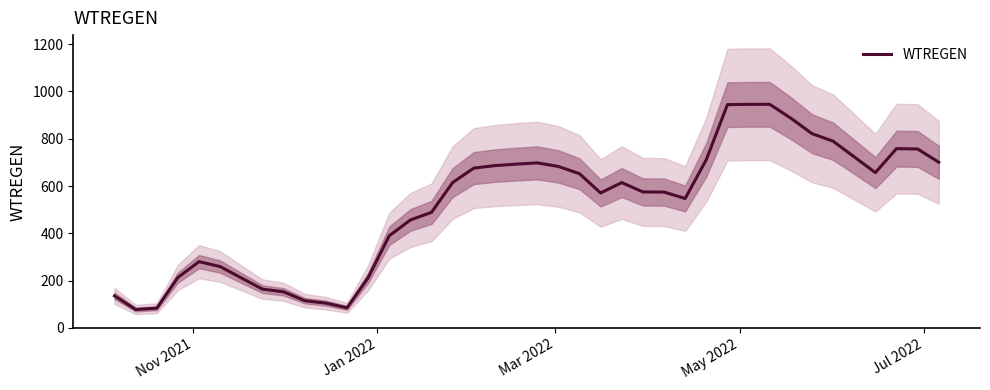

What is the sum of all values?

20654.3